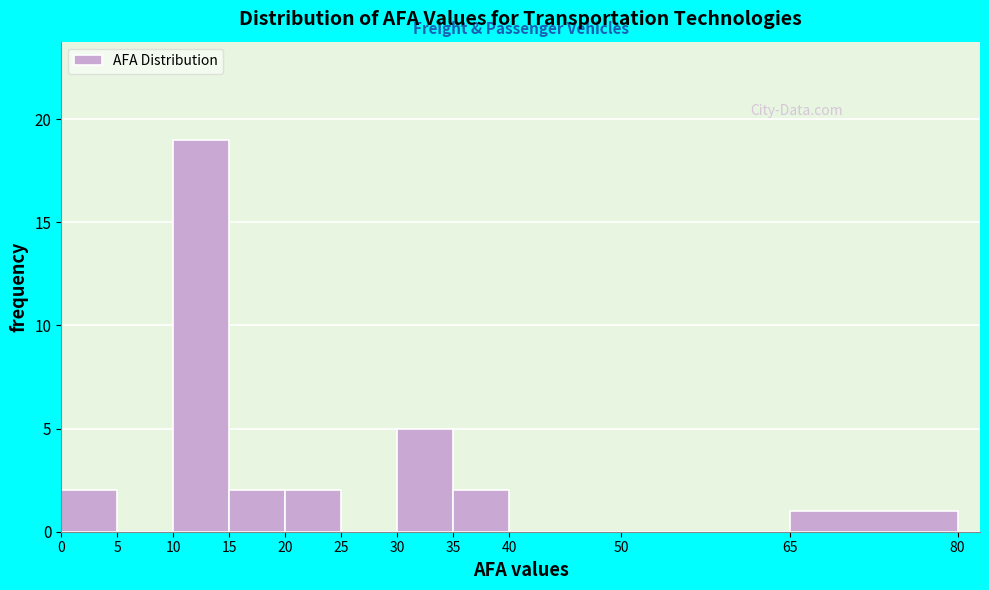

What is the height of the bar covering 15 to 20 on the x-axis? The values are not printed on the chart, so give them approximately, as read against the axis.

2